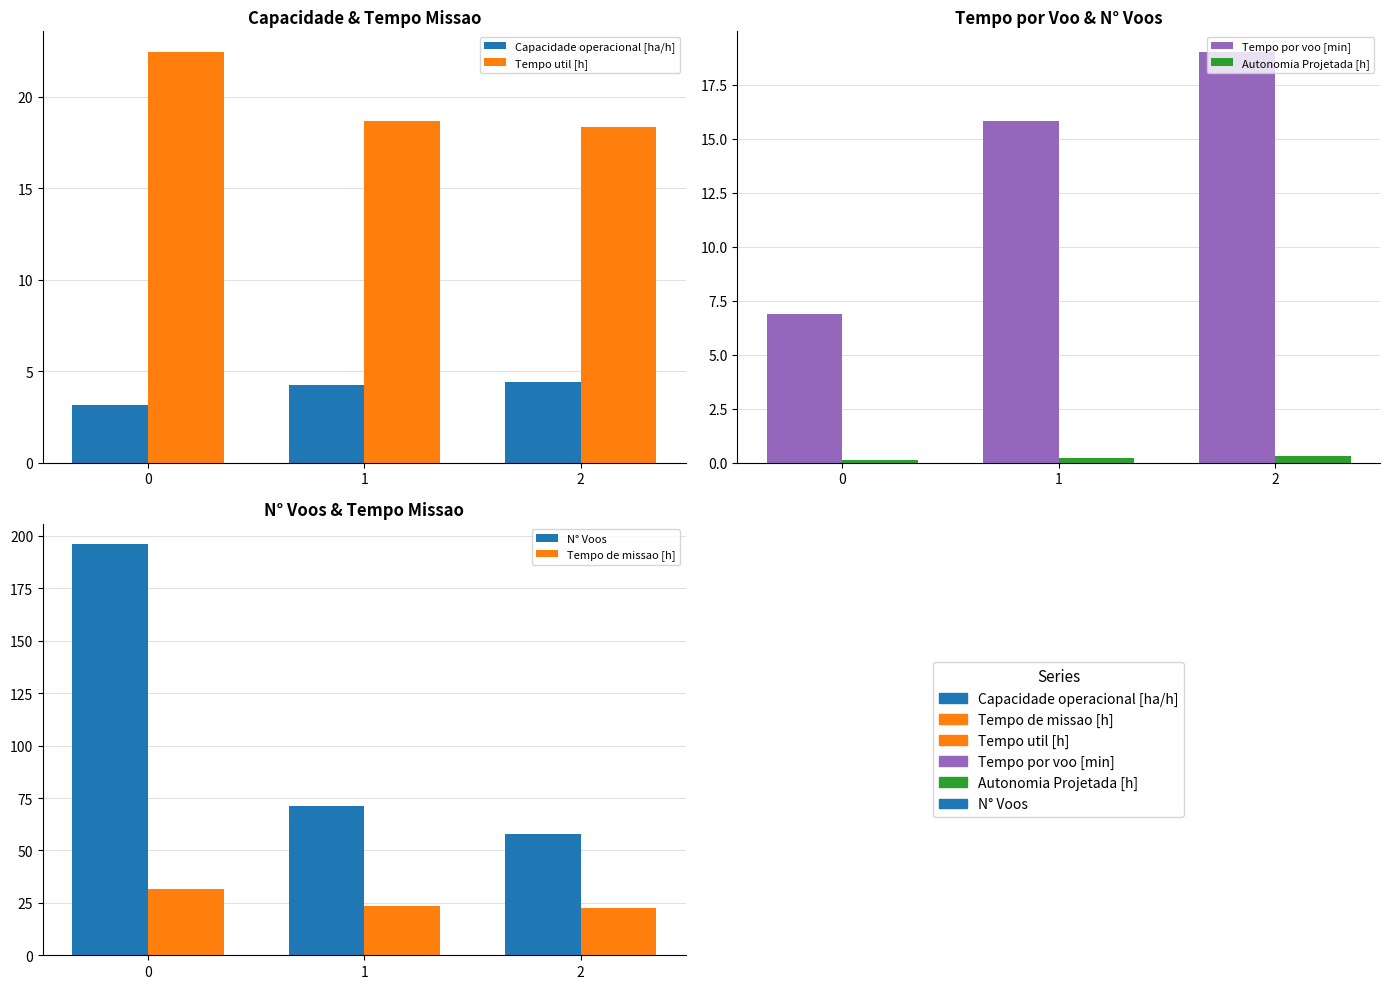

How many groups of bars are there?

3